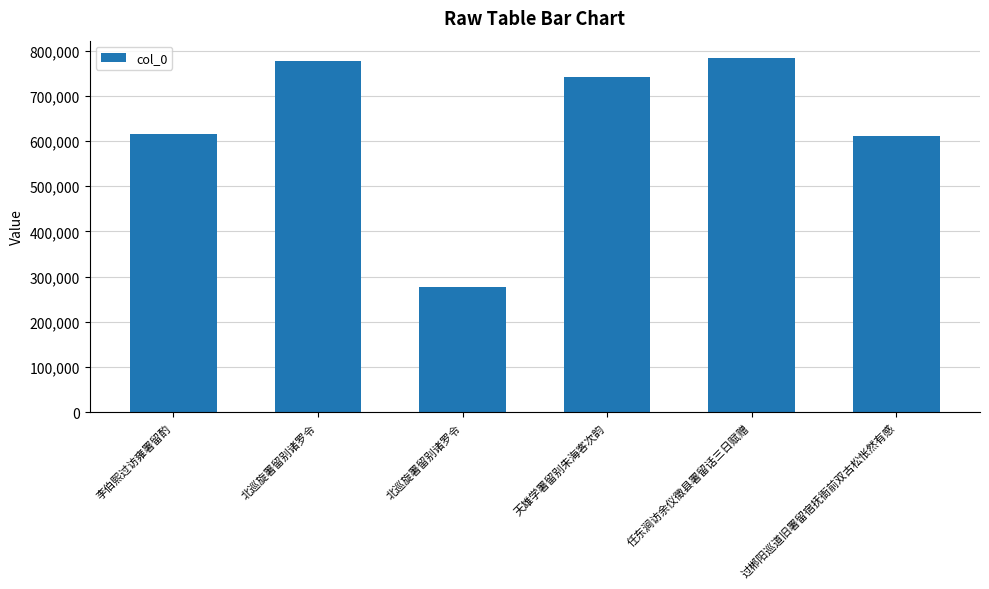

Reading left to right, transcribe all the data shown in this chart.

李伯熙过访雍署留酌=616053	北巡旋署留别诸罗令=776828	北巡旋署留别诸罗令=276030	天雄学署留别朱海客次韵=741508	任东涧访余仪徵县署留话三日赋赠=783025	过郴阳巡道旧署留宿抚衙前双古松怅然有感=612117